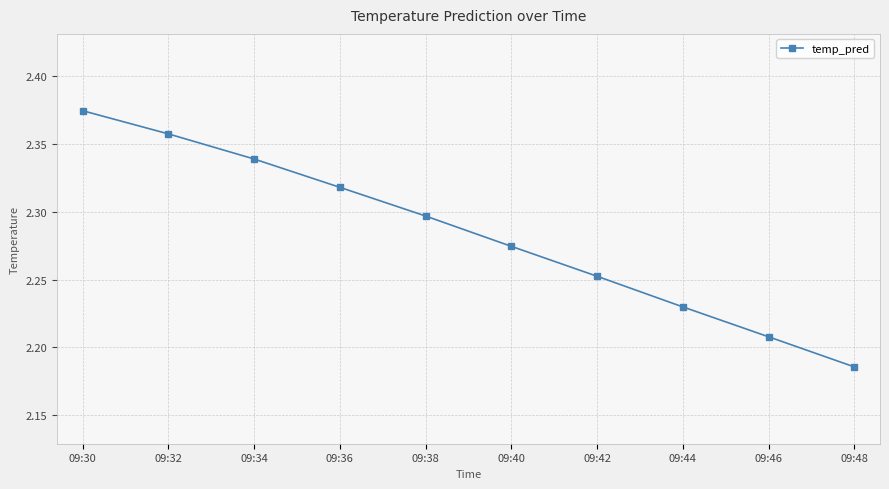

List the labels in order of value, smallest first.

09:48, 09:46, 09:44, 09:42, 09:40, 09:38, 09:36, 09:34, 09:32, 09:30